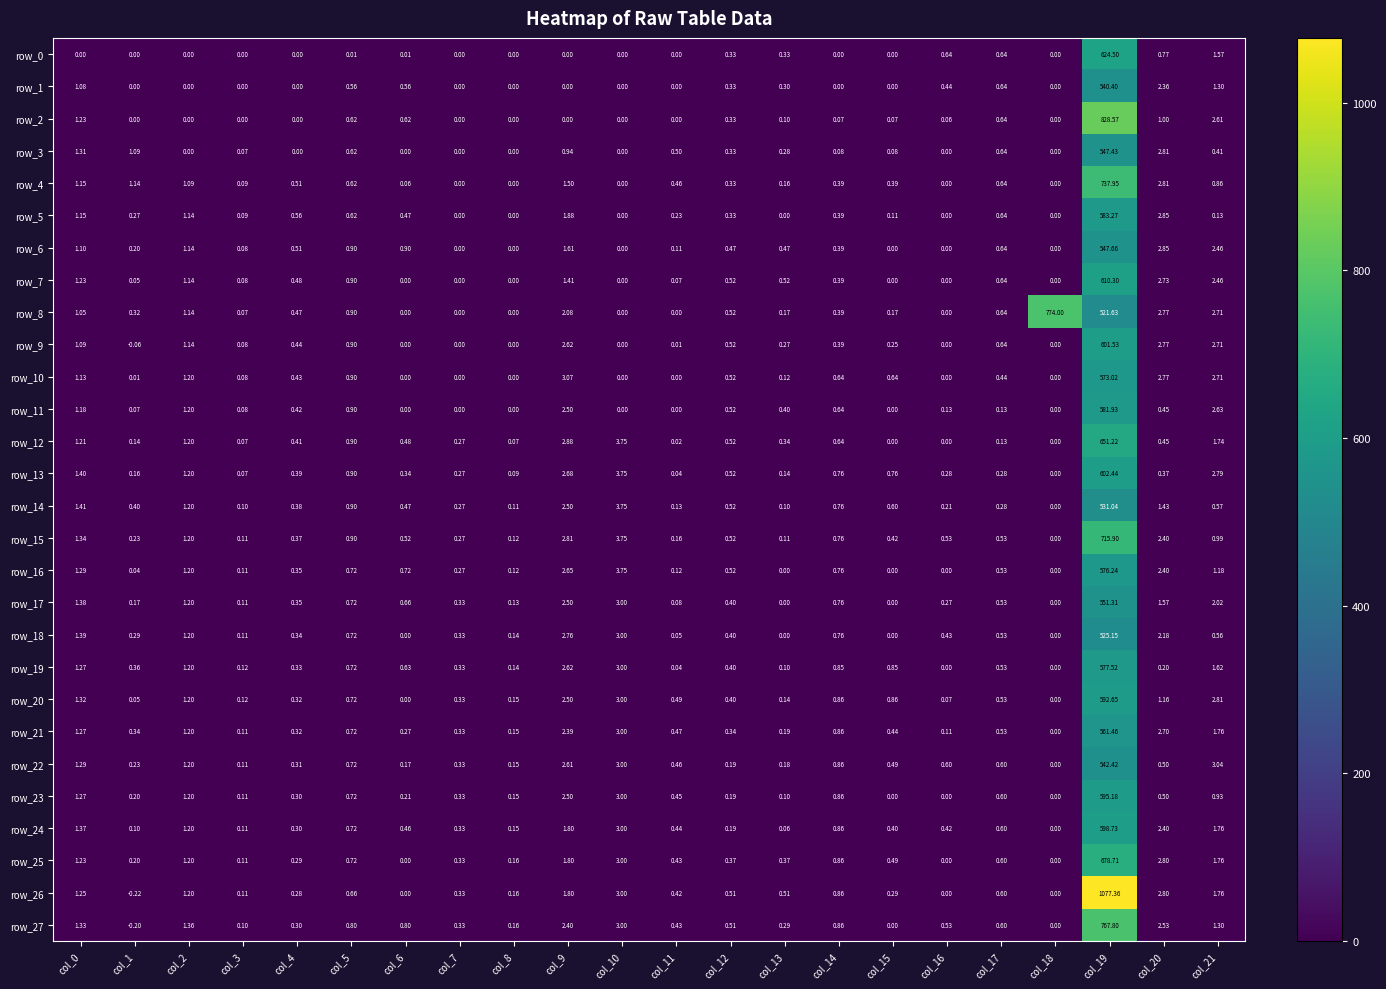

The row_26 series shows 2.8 at col_20. True or false?

True